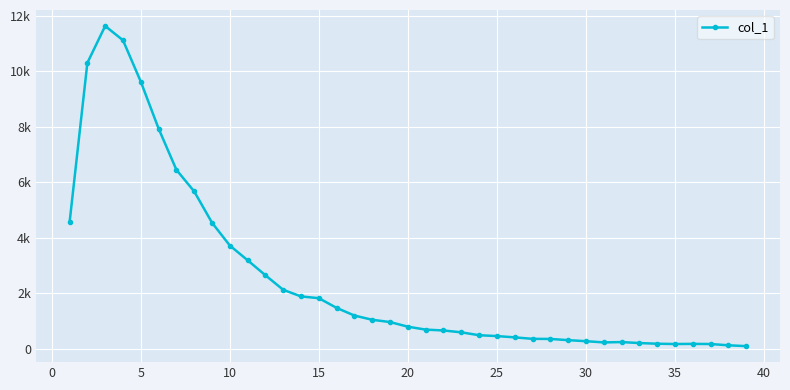

Is this an area chart (filled region under the line)?

No